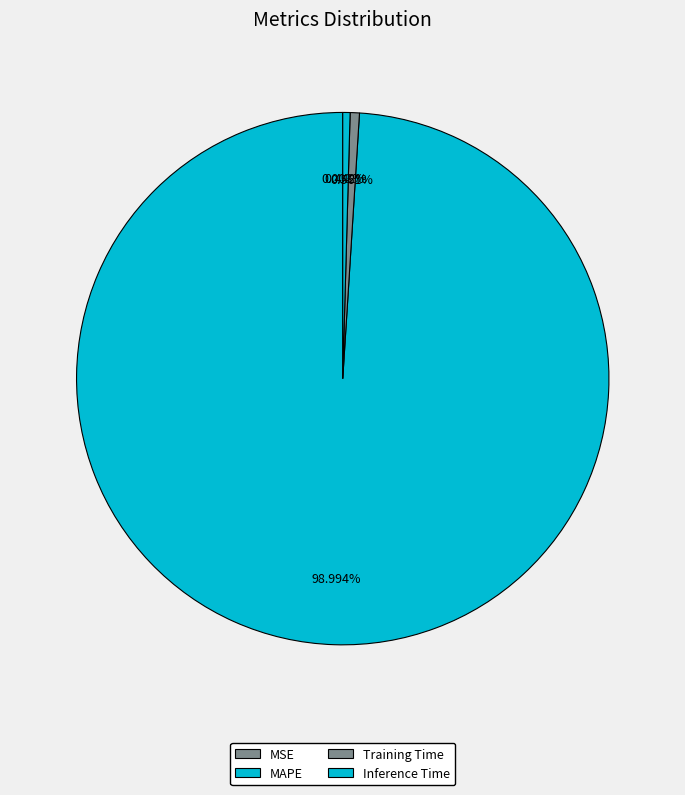

Does MAPE represent more than half of the total?

Yes